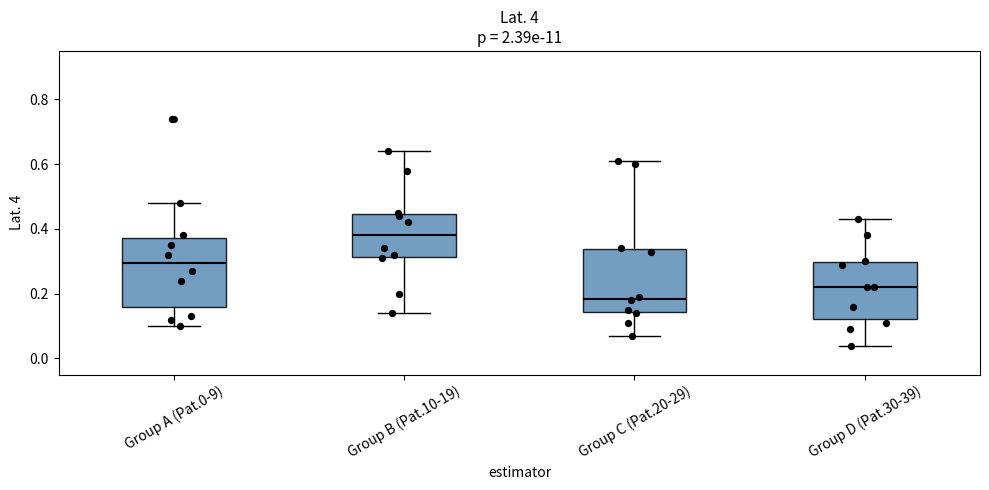

Reading left to right, transcribe this box plot: for each box, give where its median line is, the range the box spans, and where its two whiskers end, as read against the y-axis. The values are not printed on the chart, so give them approximately, as read against the axis.

Group A (Pat.0-9): median 0.30, box 0.16 to 0.38, whiskers 0.10 to 0.48
Group B (Pat.10-19): median 0.38, box 0.32 to 0.44, whiskers 0.14 to 0.64
Group C (Pat.20-29): median 0.18, box 0.14 to 0.34, whiskers 0.08 to 0.62
Group D (Pat.30-39): median 0.22, box 0.12 to 0.30, whiskers 0.04 to 0.44